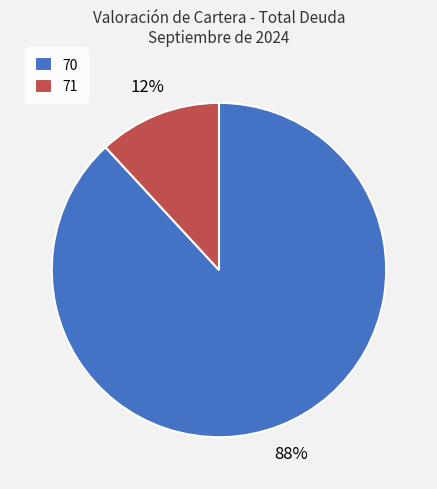

Combined, do 71 and 70 account for over 50%?

Yes